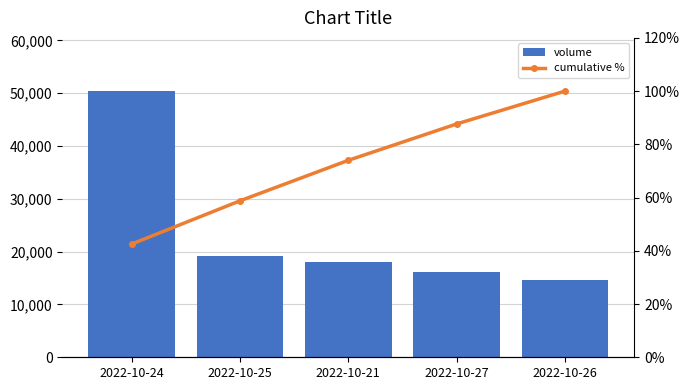

What is the minimum value for volume?

14652.0